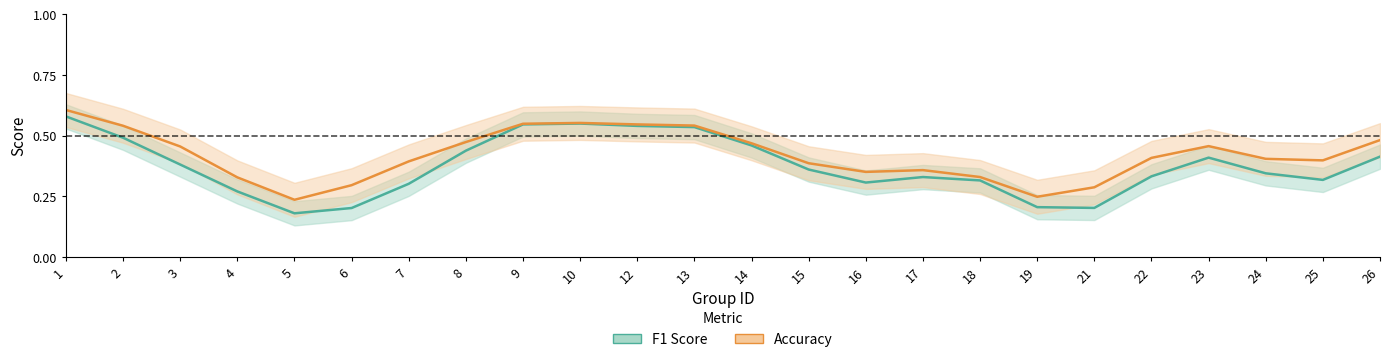

Which category has the highest value in the F1 Score series?

1